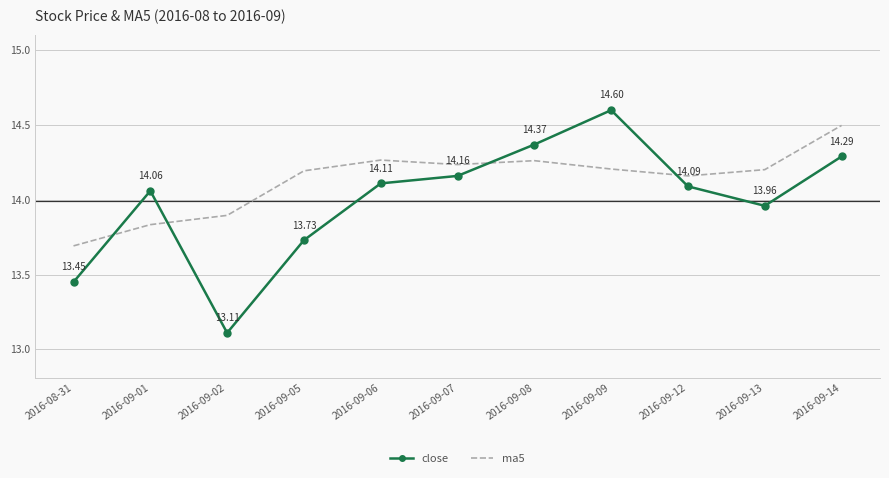

At which label does close reach its minimum?

2016-09-02